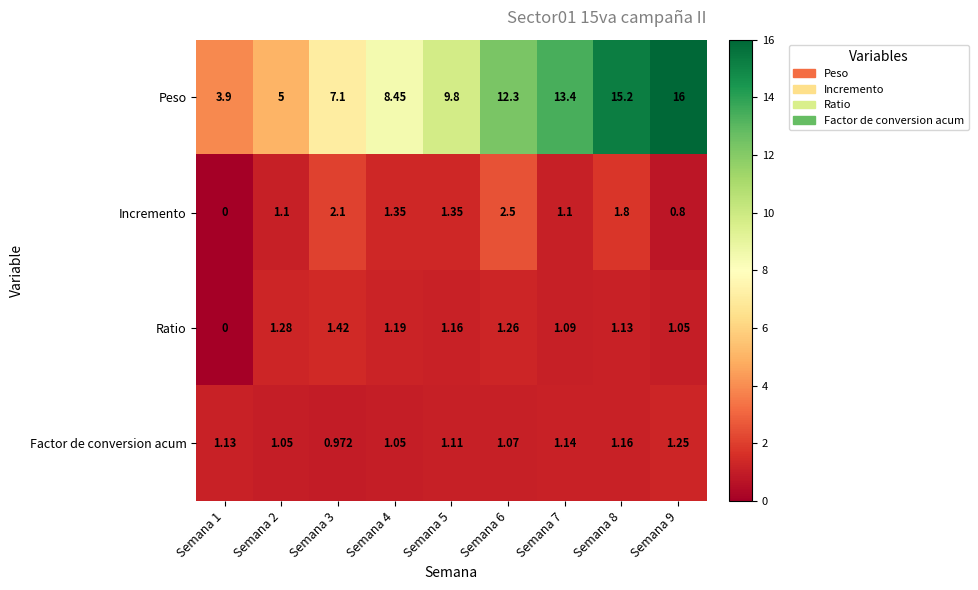

Is the value of Ratio at Semana 9 greater than the value of Peso at Semana 1?

No